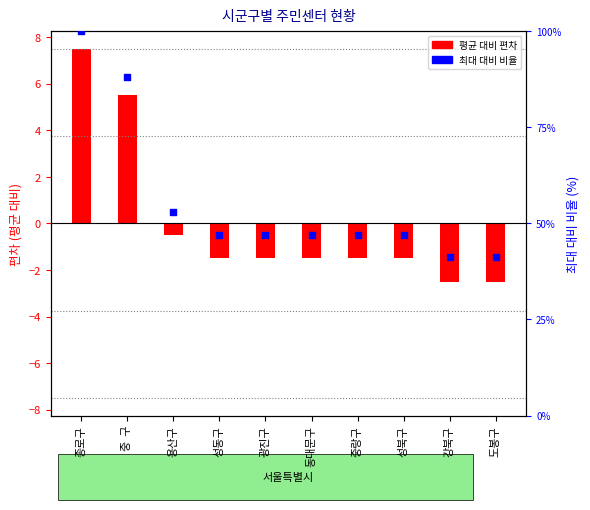

Which series has the largest total across all categories?

% of max